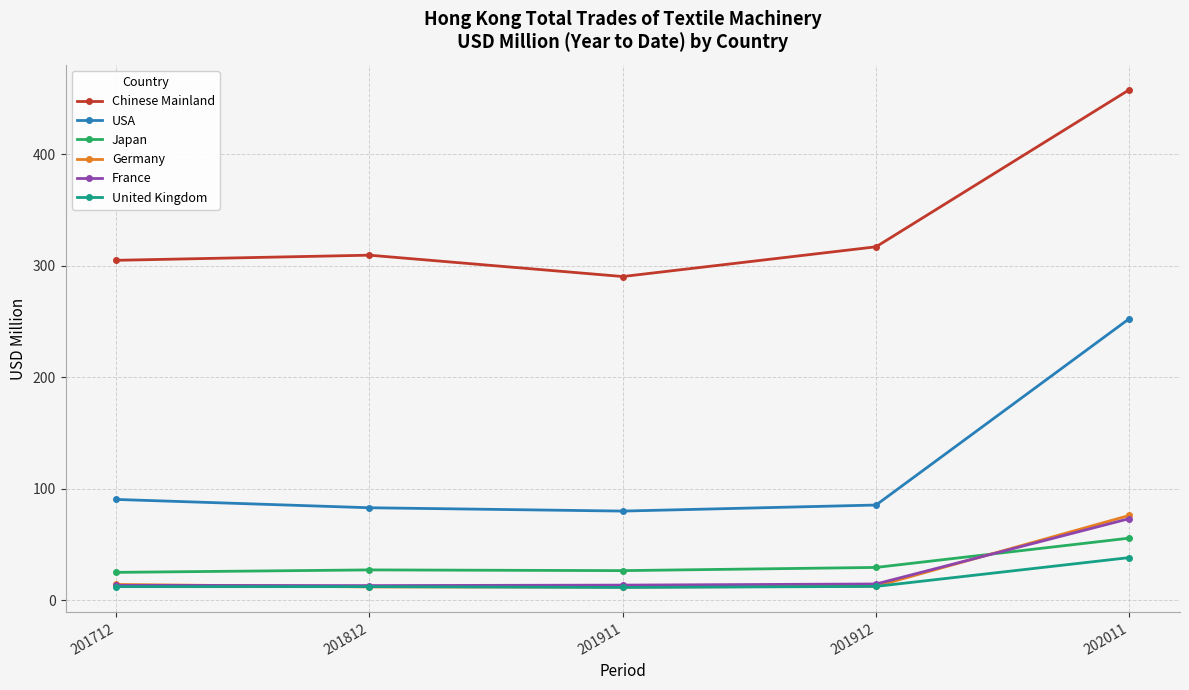

Which series changed the most between 201812 and 202011?

USA